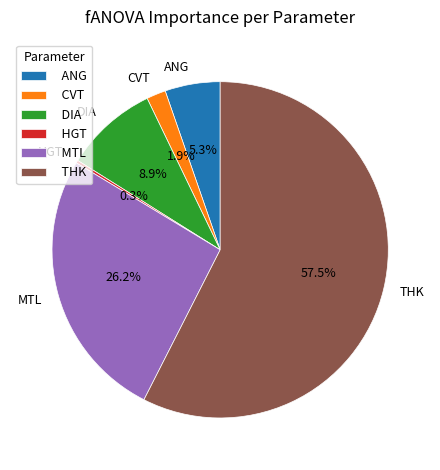

To the nearest percent, what is the combined percentage of DIA and CVT?

11%